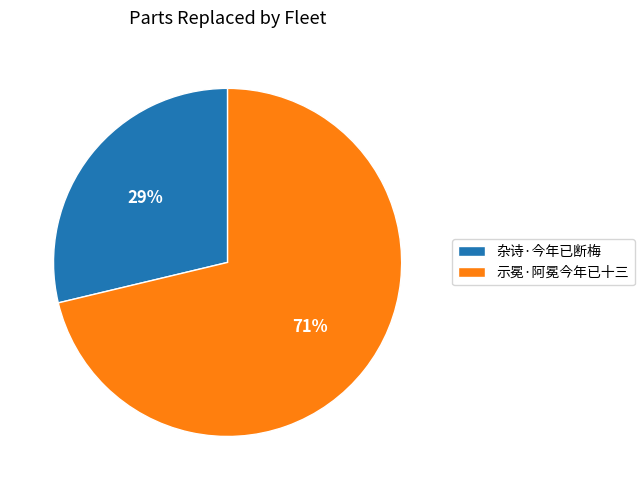

To the nearest percent, what portion does 杂诗·今年已断梅 represent?

29%